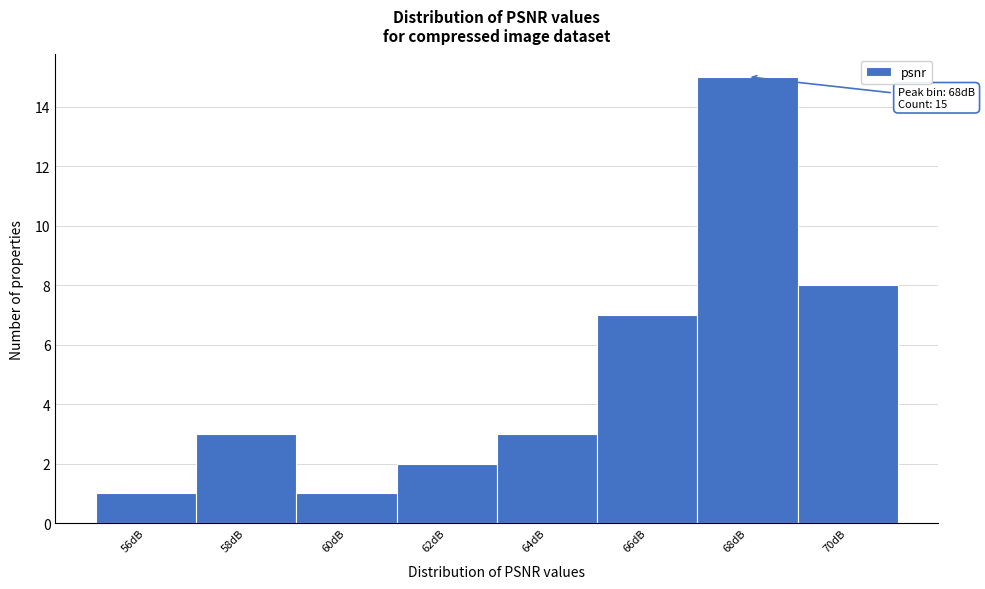

Reading right to left, list all the values displayed in this chart.

8	15	7	3	2	1	3	1